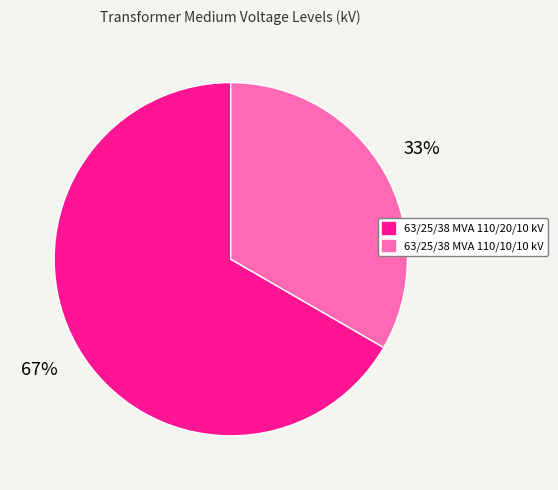

Which category has the smallest portion of the pie?

63/25/38 MVA 110/10/10 kV